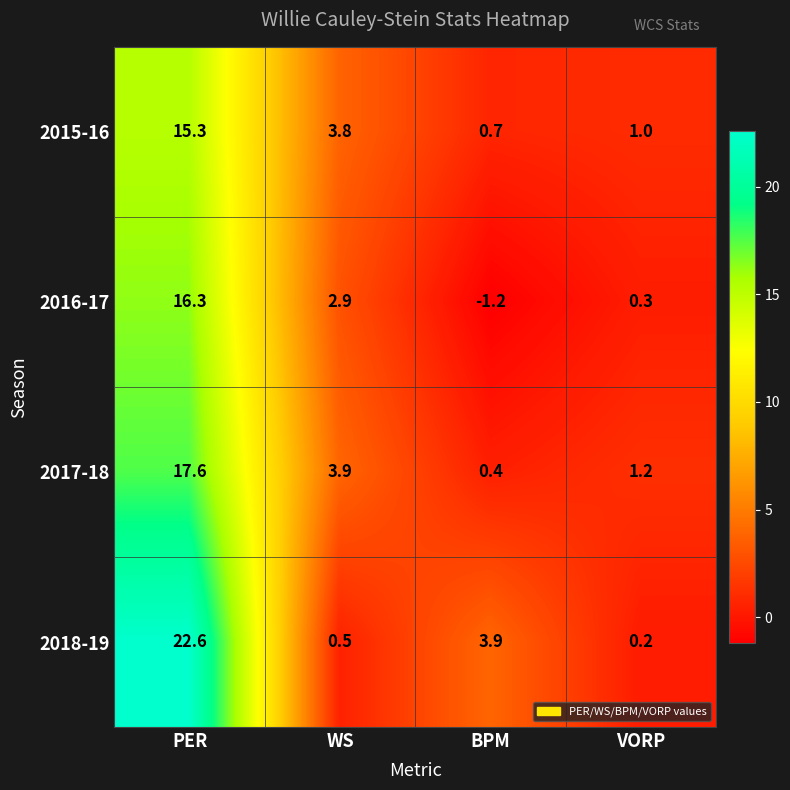

Reading left to right, extract all data points from this chart.

2015-16: PER=15.3	WS=3.8	BPM=0.7	VORP=1.0
2016-17: PER=16.3	WS=2.9	BPM=-1.2	VORP=0.3
2017-18: PER=17.6	WS=3.9	BPM=0.4	VORP=1.2
2018-19: PER=22.6	WS=0.5	BPM=3.9	VORP=0.2